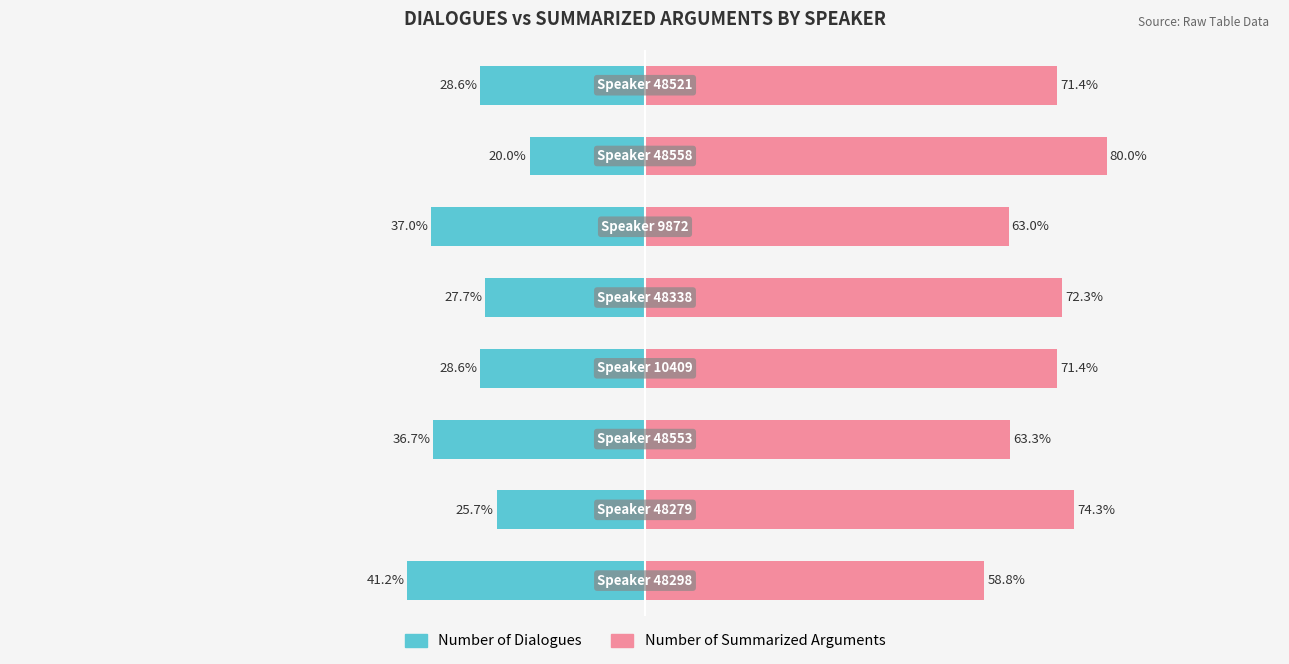

Reading right to left, extract all data points from this chart.

Number of Dialogues: 7=-28.6	6=-20.0	5=-37.0	4=-27.7	3=-28.6	2=-36.7	1=-25.7	0=-41.2
Number of Summarized Arguments: 7=71.4	6=80.0	5=63.0	4=72.3	3=71.4	2=63.3	1=74.3	0=58.8